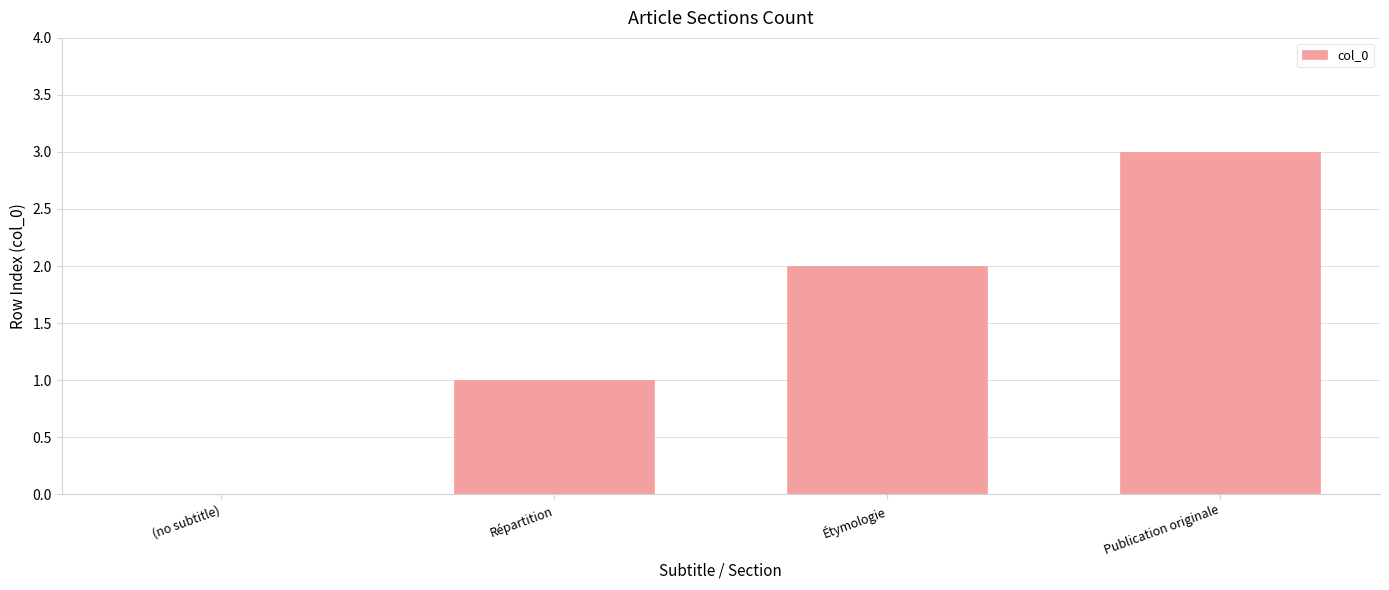

How many data points does each series have?

4